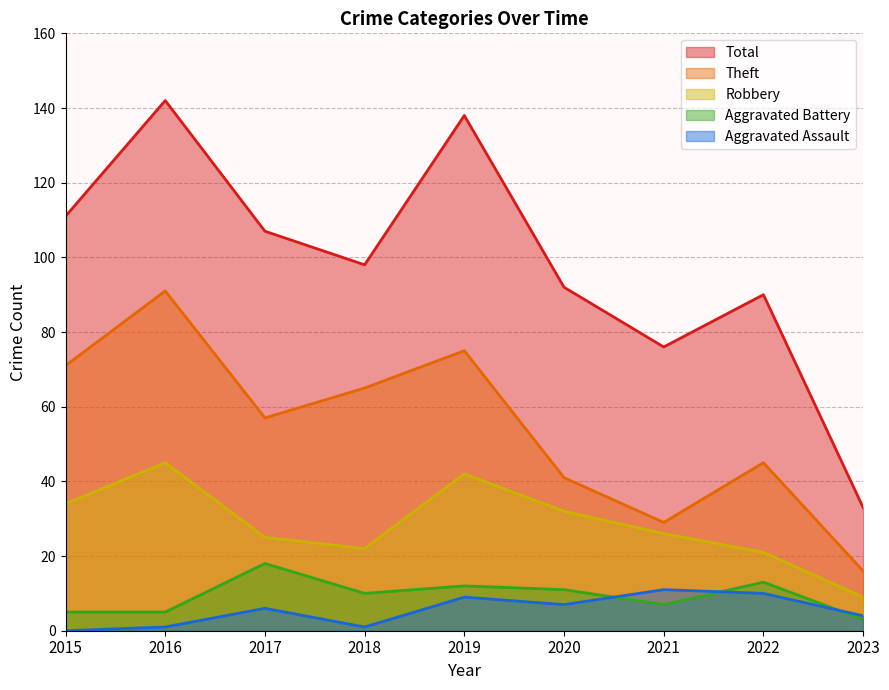

Count the number of categories in the chart.

9